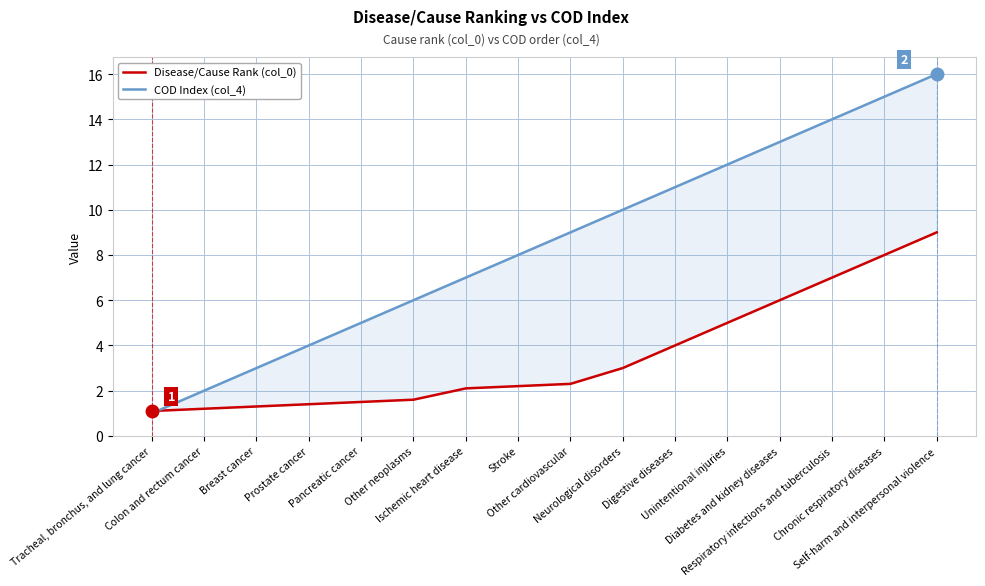

How many categories are shown in the chart?

16